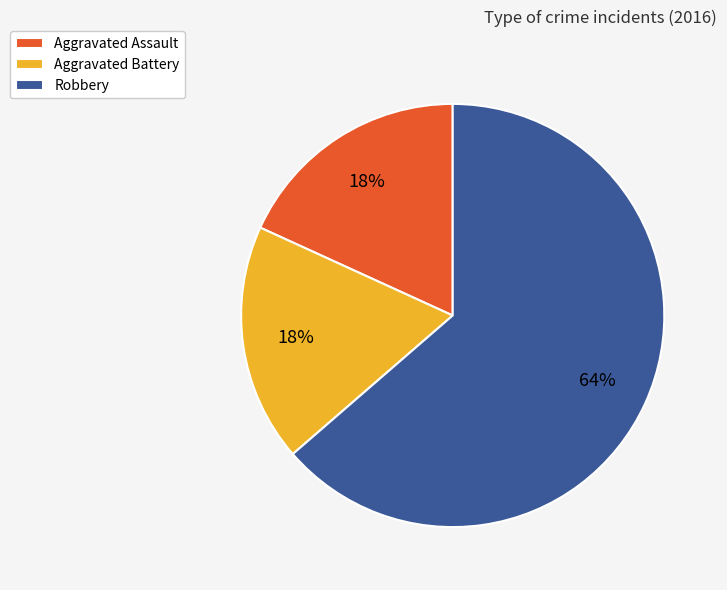

Is there any slice that represents more than half of the pie?

Yes